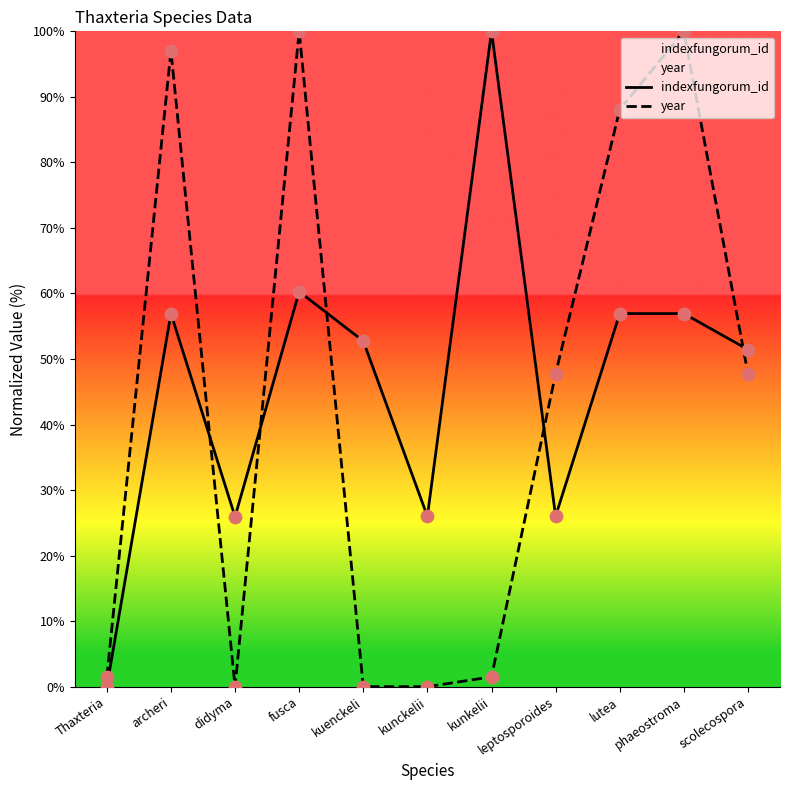

Which series has the largest total across all categories?

indexfungorum_id